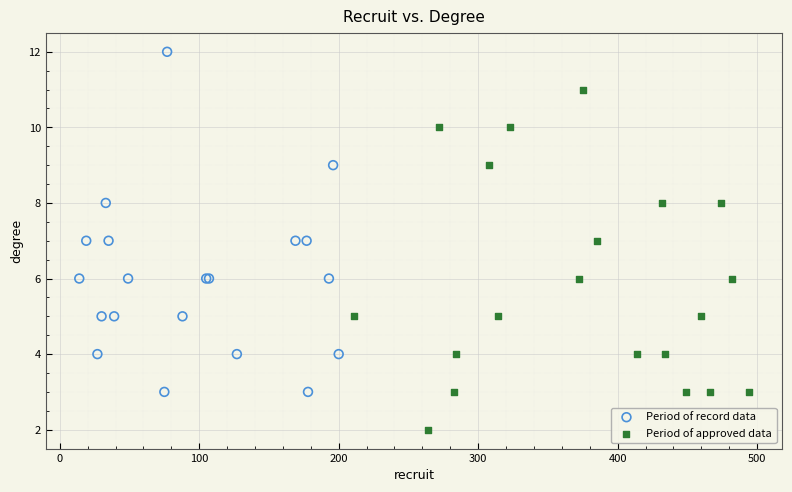

Which series reaches the minimum Y coordinate?

Period of approved data